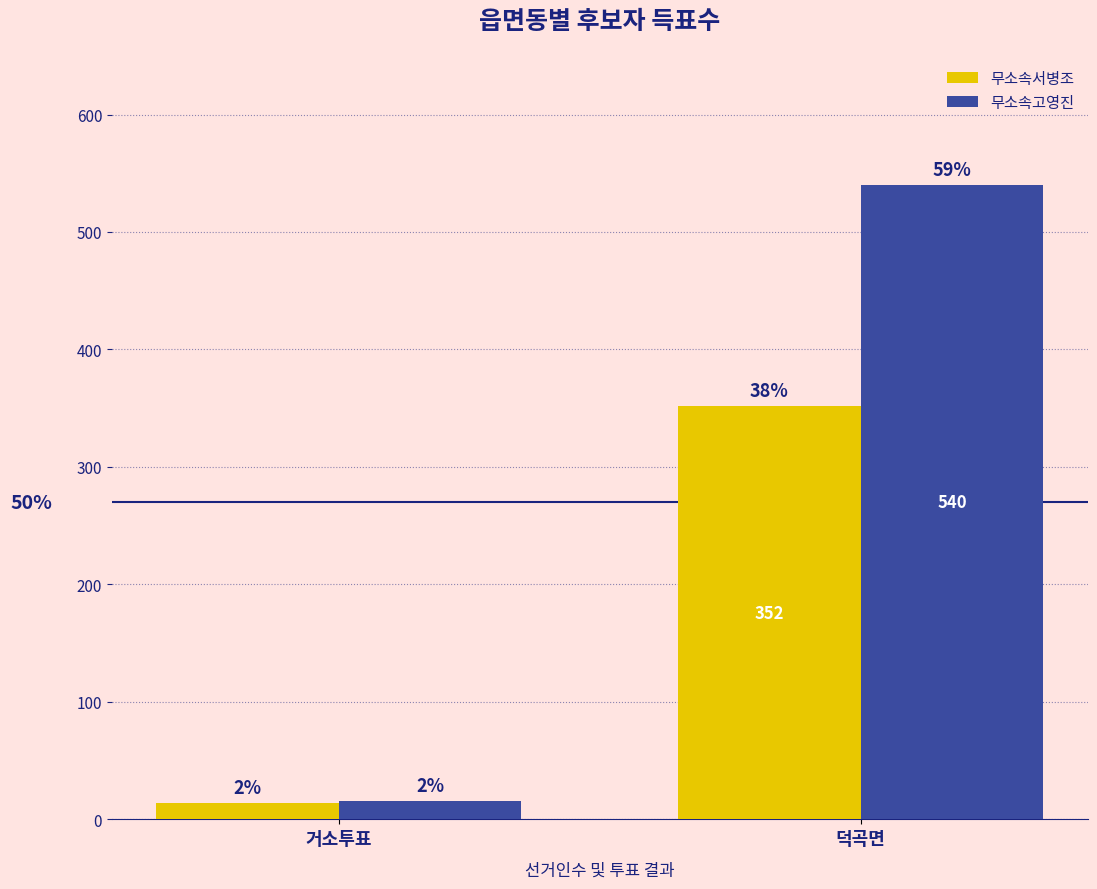

Are the bars horizontal?

No